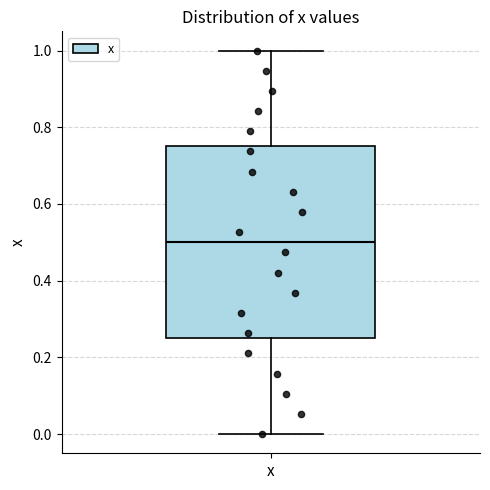

Where does the lower whisker of the box for x end on the y-axis? The values are not printed on the chart, so give them approximately, as read against the axis.

0.00